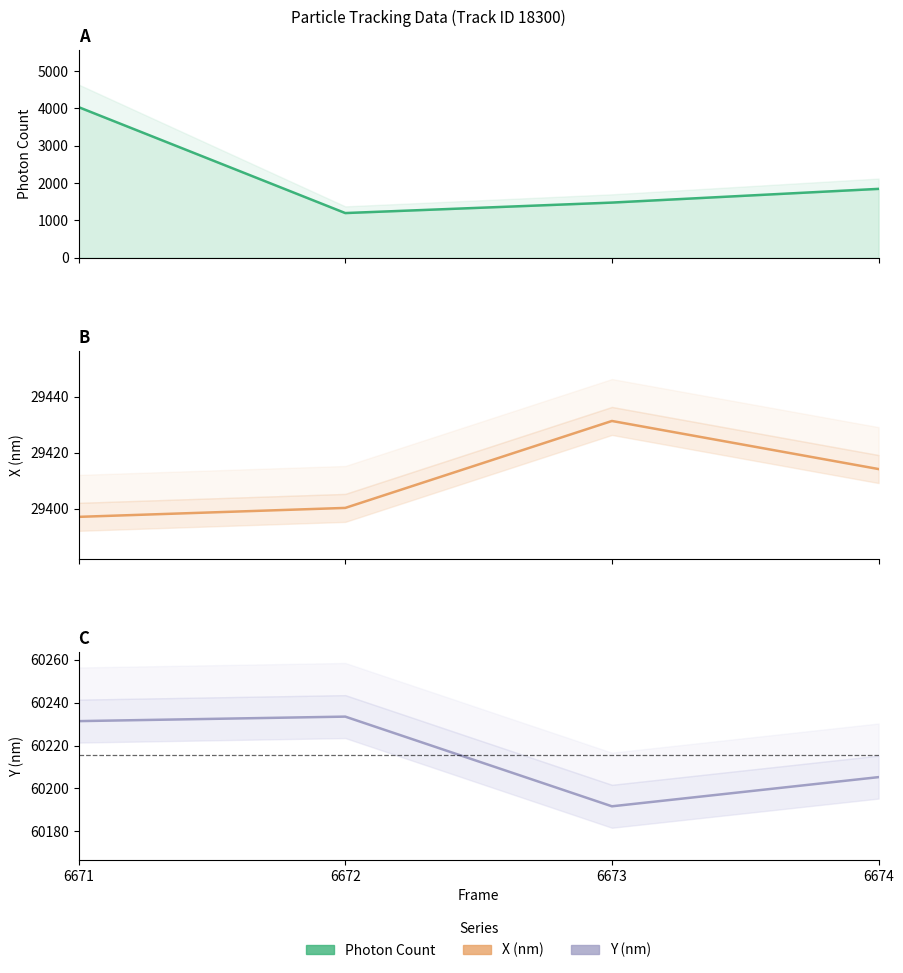

In Y (nm), how many points are lower than both neighbors (excluding endpoints)?

1